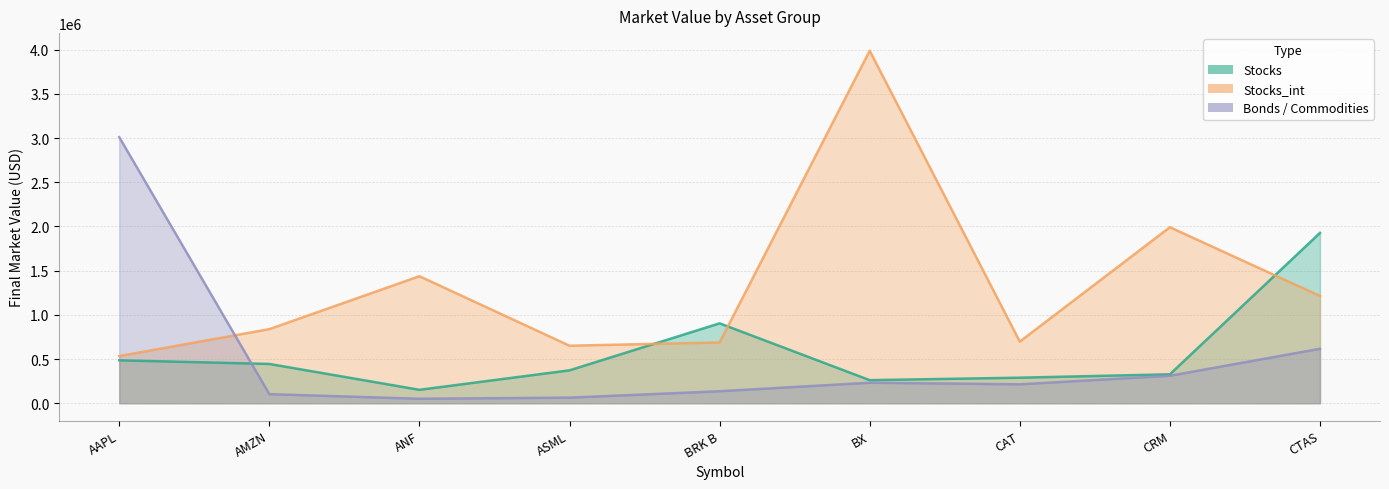

Where is Stocks_int nearest to the value 2260421?

CRM